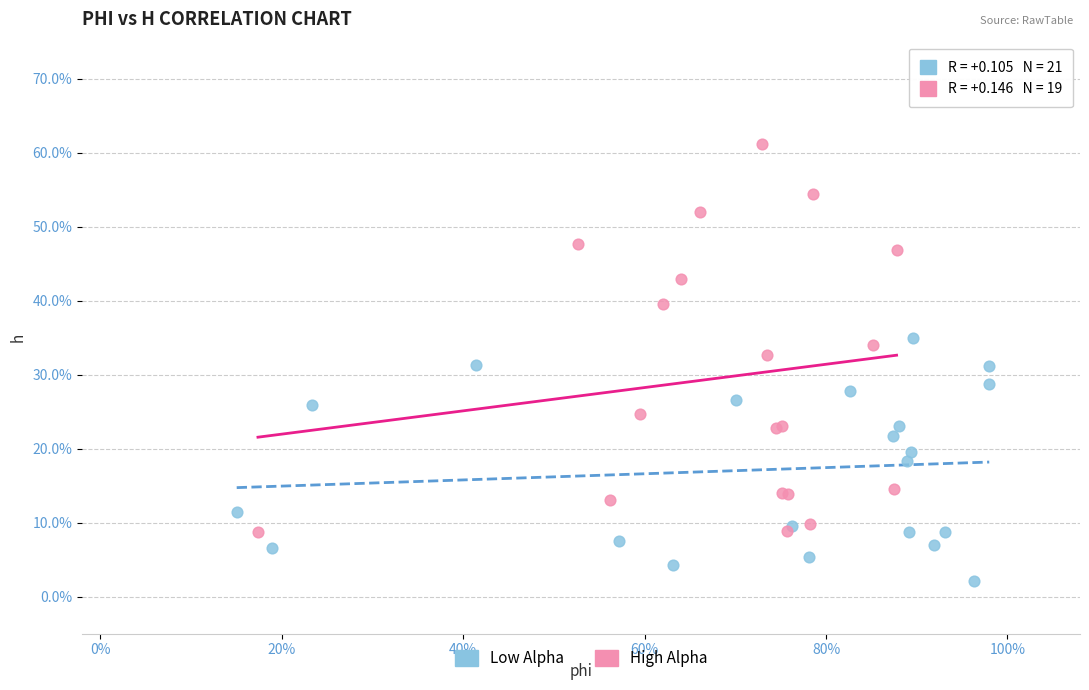

Which series reaches the maximum Y coordinate?

High Alpha